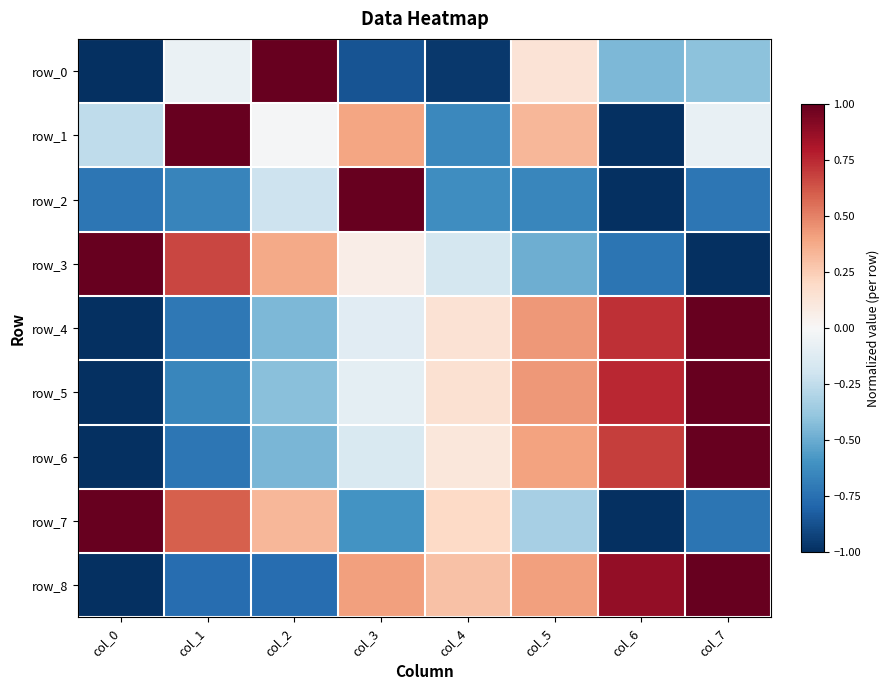

How many values in row_5 are above zero?

4